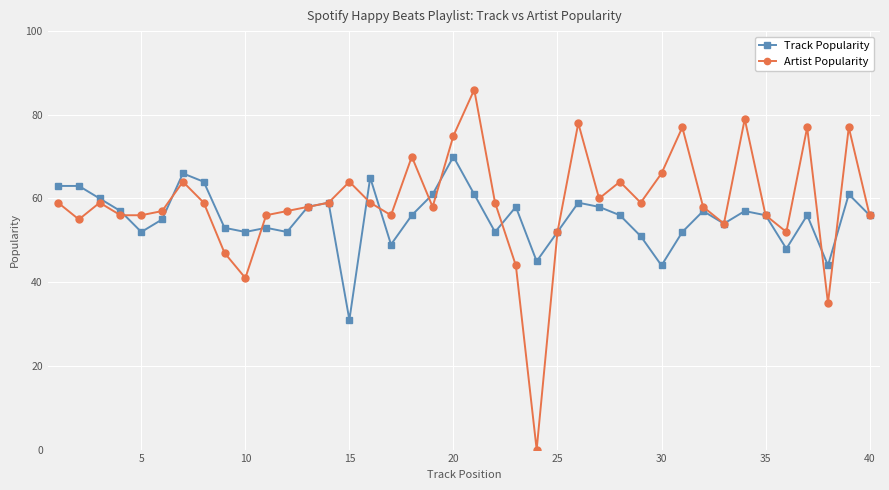

How many series are shown in this chart?

2